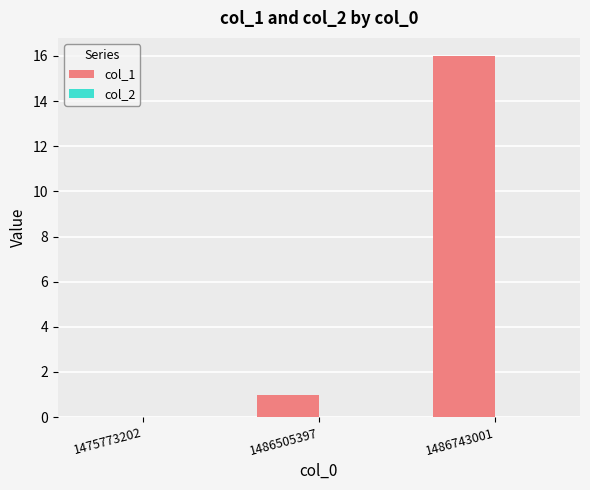

True or false: the data shows 7 at 1475773202.

False